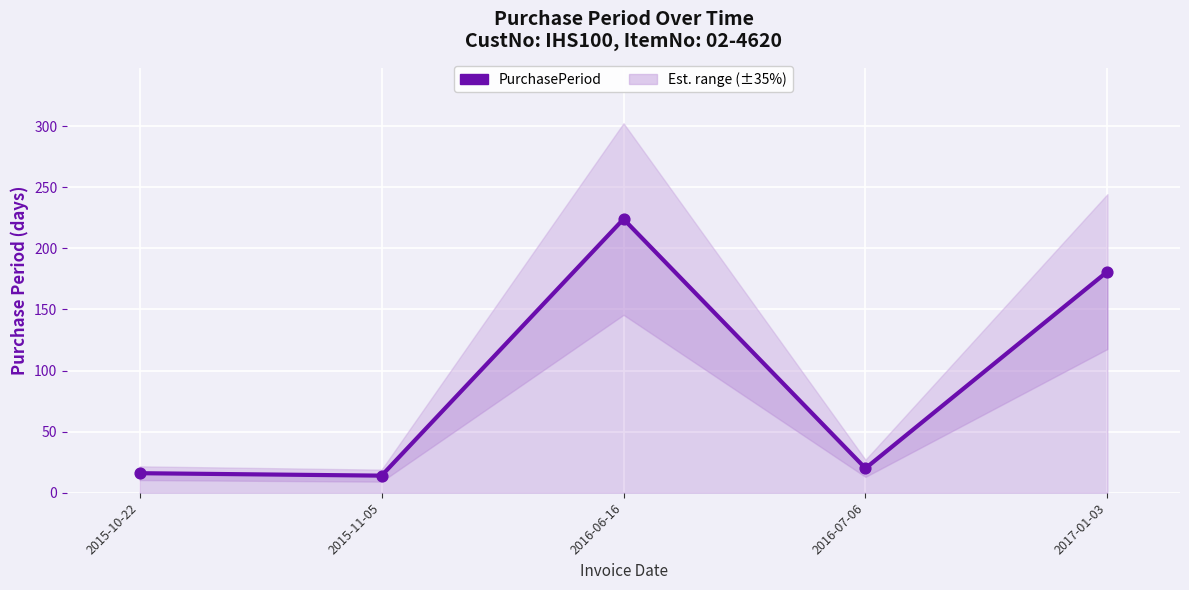

Which has a higher value, 2016-06-16 or 2015-10-22?

2016-06-16